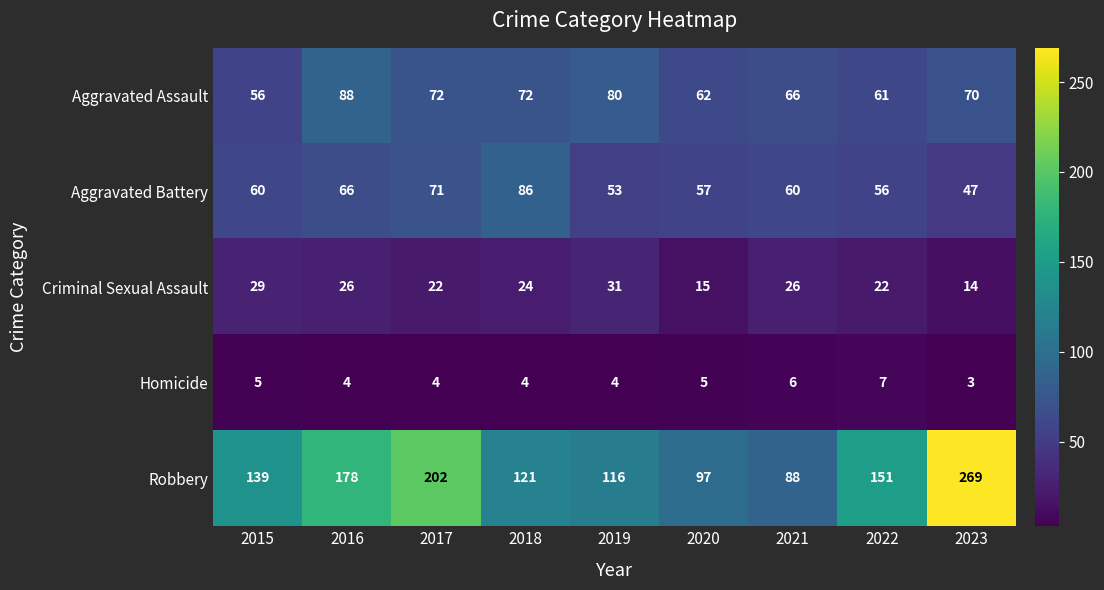

What is the average value of the Homicide series?

5